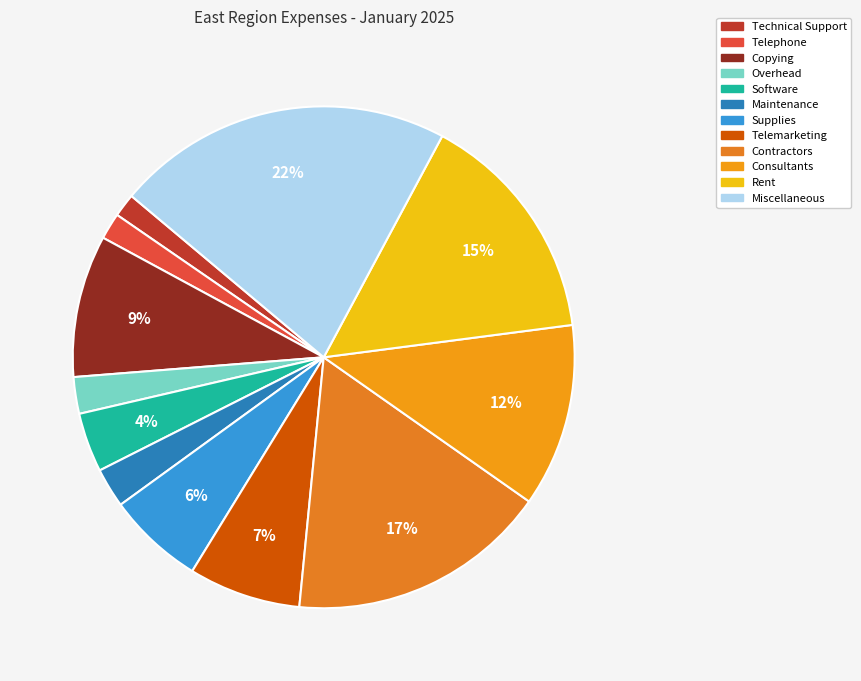

What percentage is the Miscellaneous slice, to the nearest percent?

22%